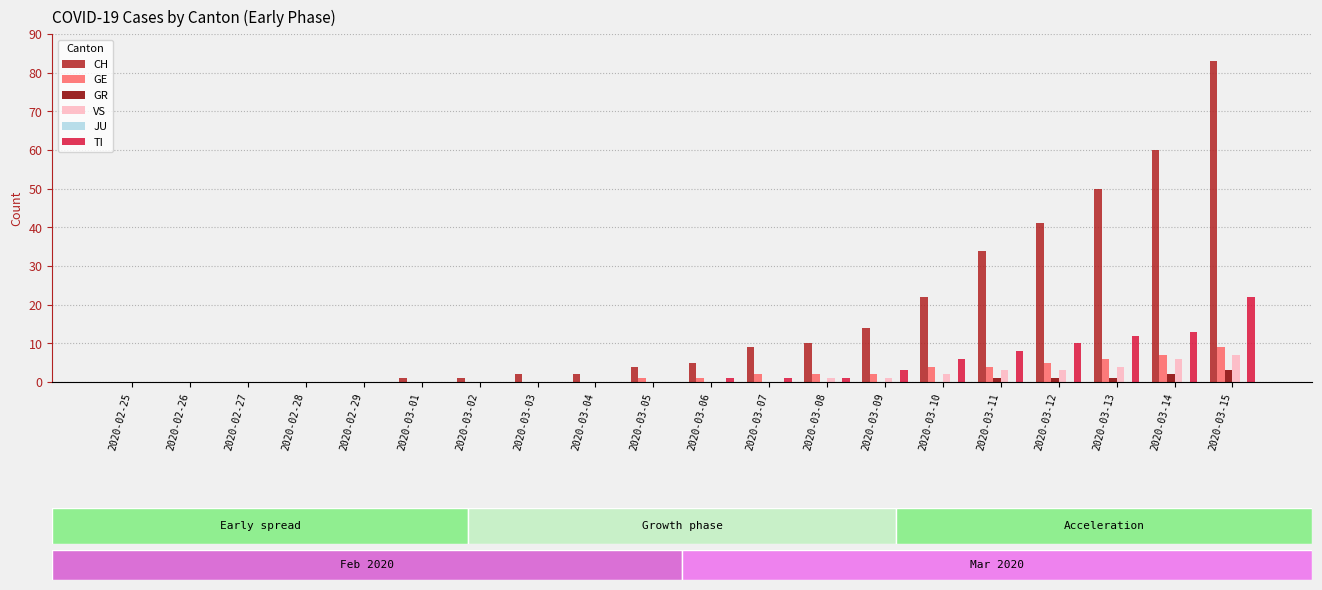

What is the maximum value shown in the chart?

83